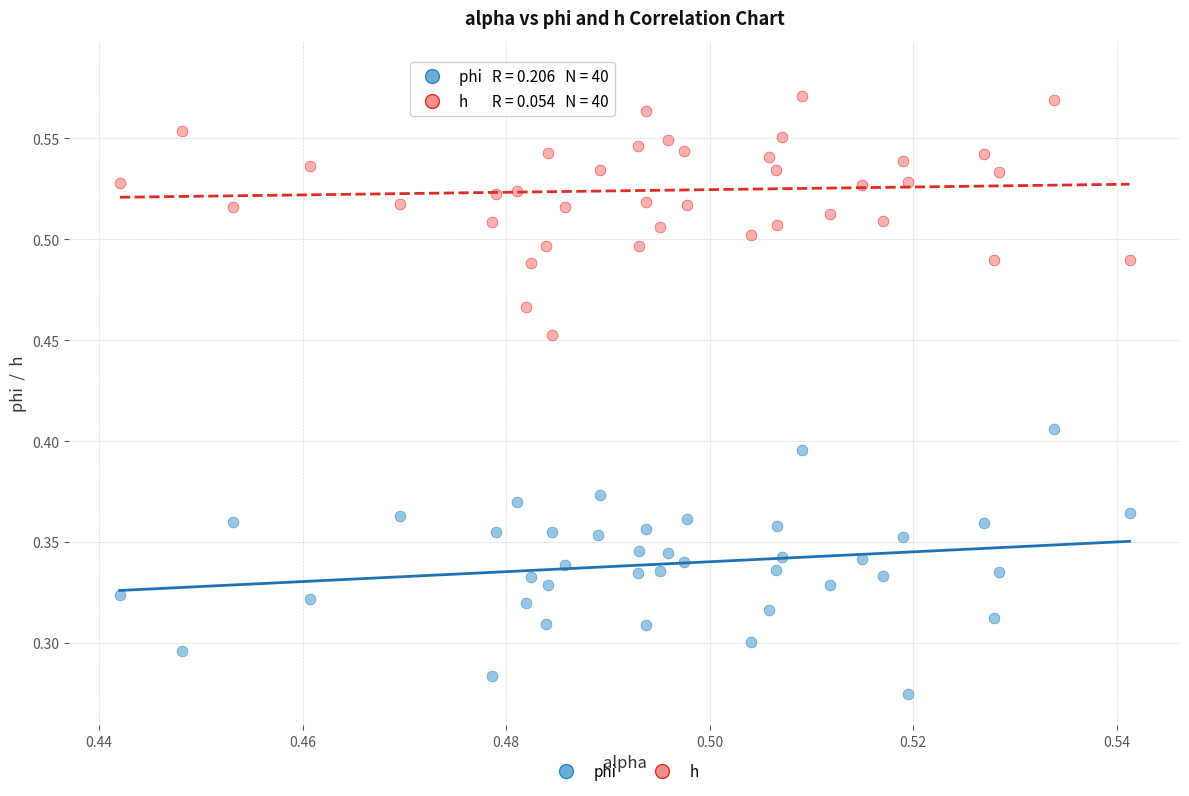

How many points are shown in the scatter plot?

80